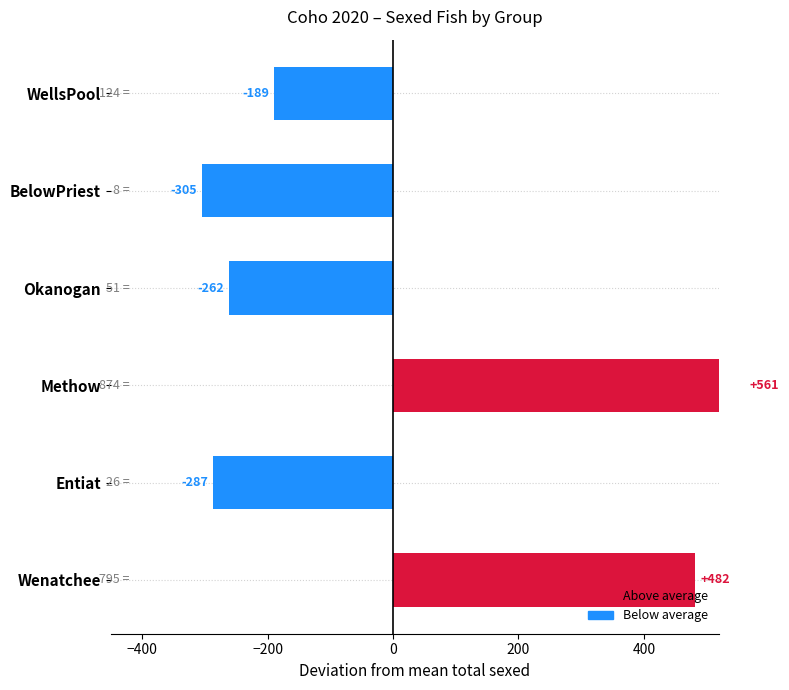

Between Okanogan and BelowPriest, which is larger?

Okanogan